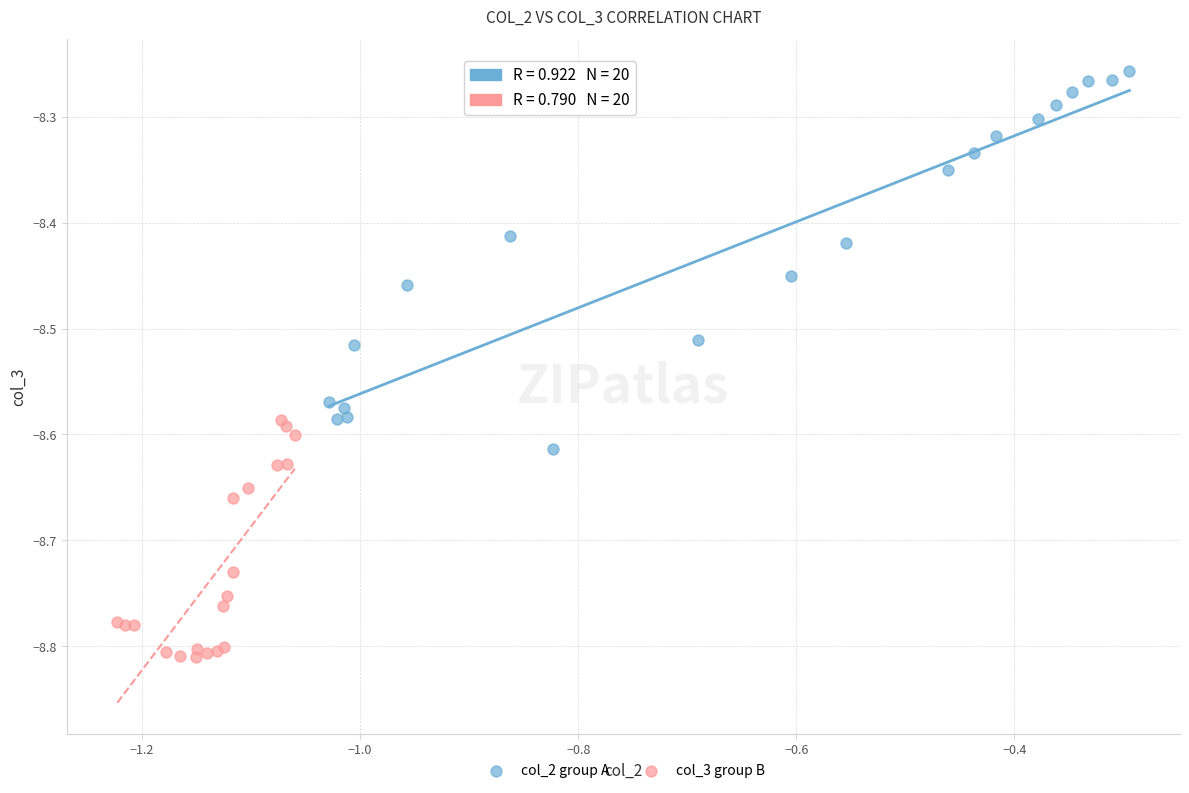

Which series contains the lowest Y value?

col_3 group B